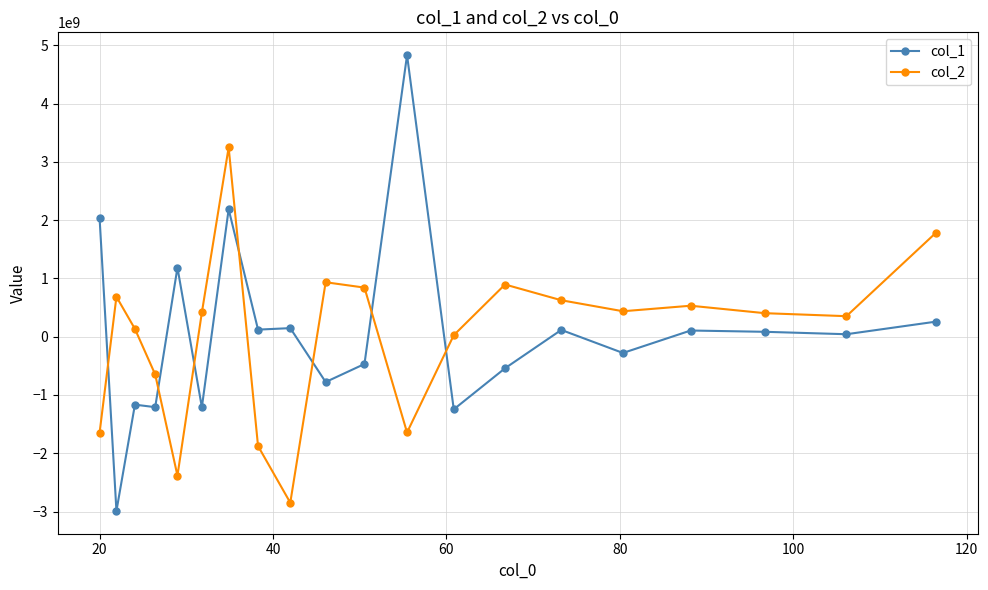

What is the highest value of the col_2 series?

3246707918.7